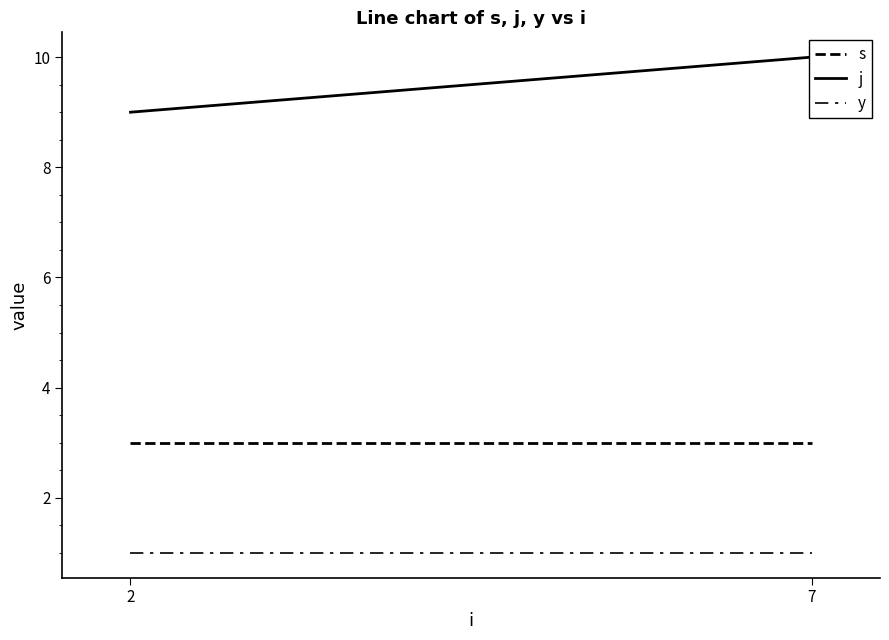

How many j values are between 9 and 10?

2